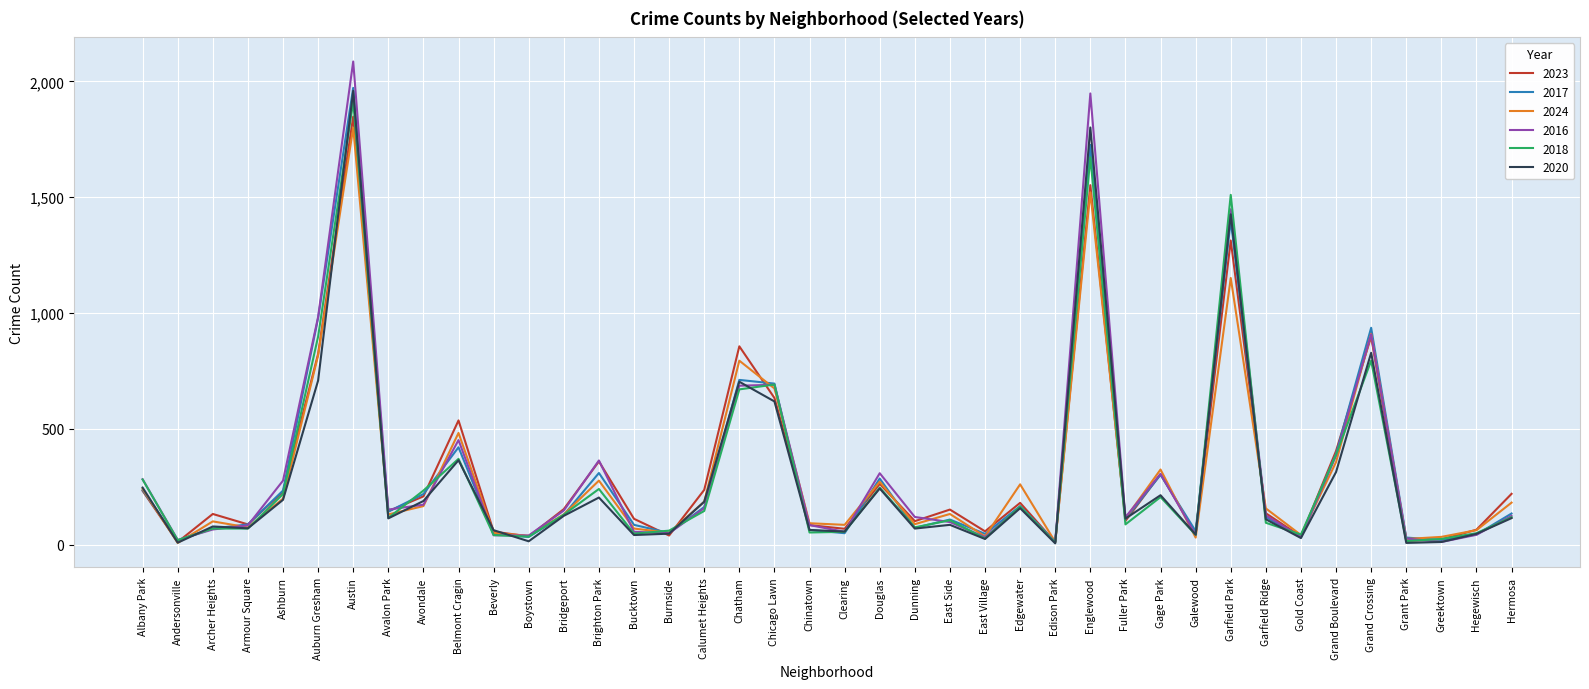

At which category does 2018 reach its first local valley?

Andersonville